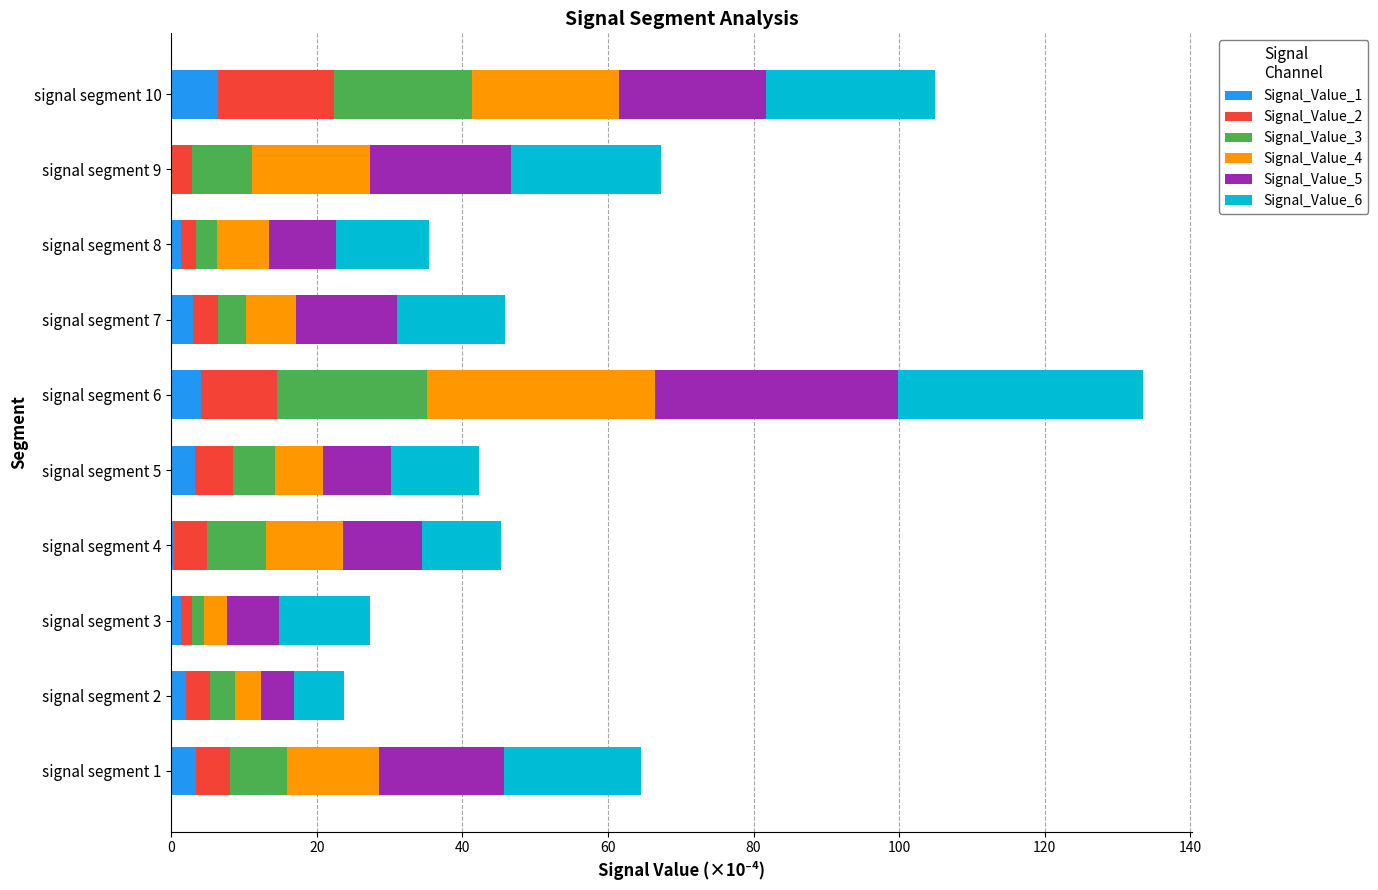

What are all the series names shown in the legend?

Signal_Value_1, Signal_Value_2, Signal_Value_3, Signal_Value_4, Signal_Value_5, Signal_Value_6